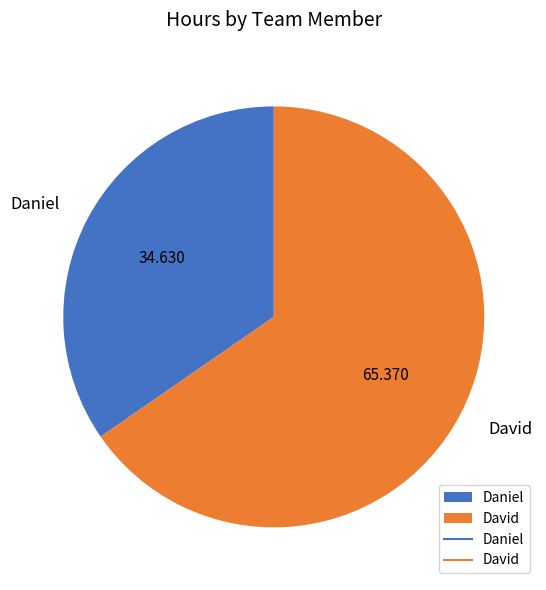

Between Daniel and David, which is larger?

David